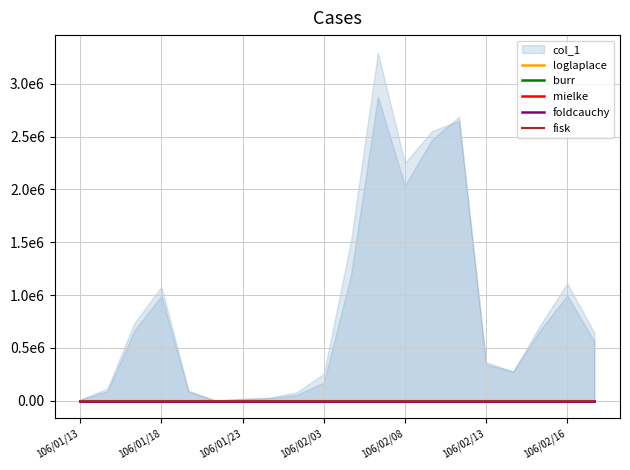

What is the difference between the loglaplace values at 8 and 17?

0.4